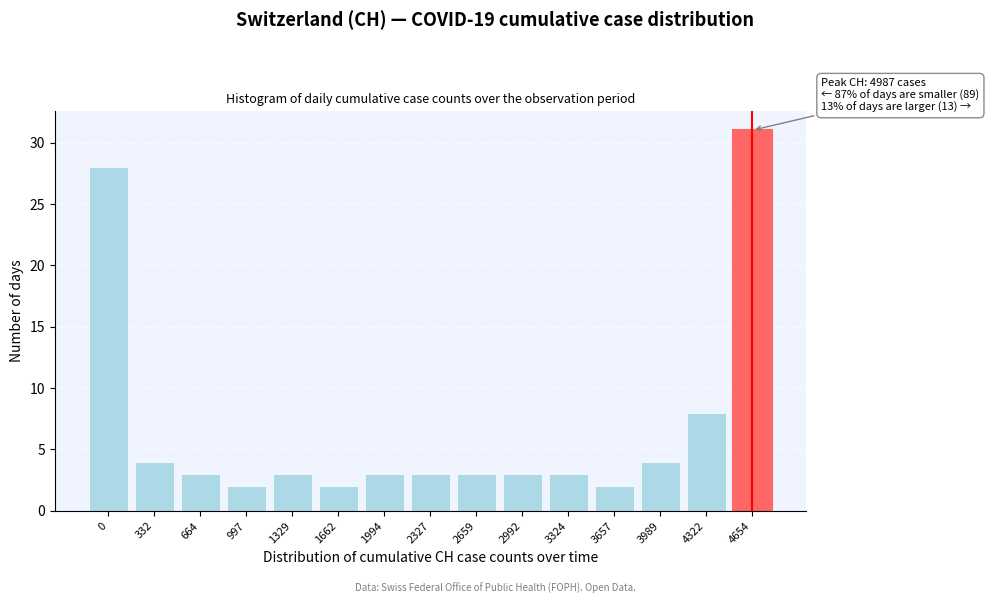

Reading left to right, extract all data points from this chart.

28	4	3	2	3	2	3	3	3	3	3	2	4	8	31